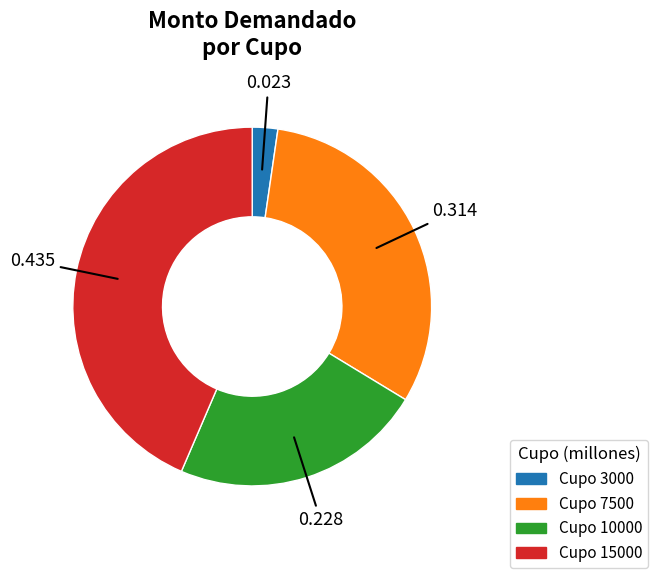

Does any single category account for the majority?

No